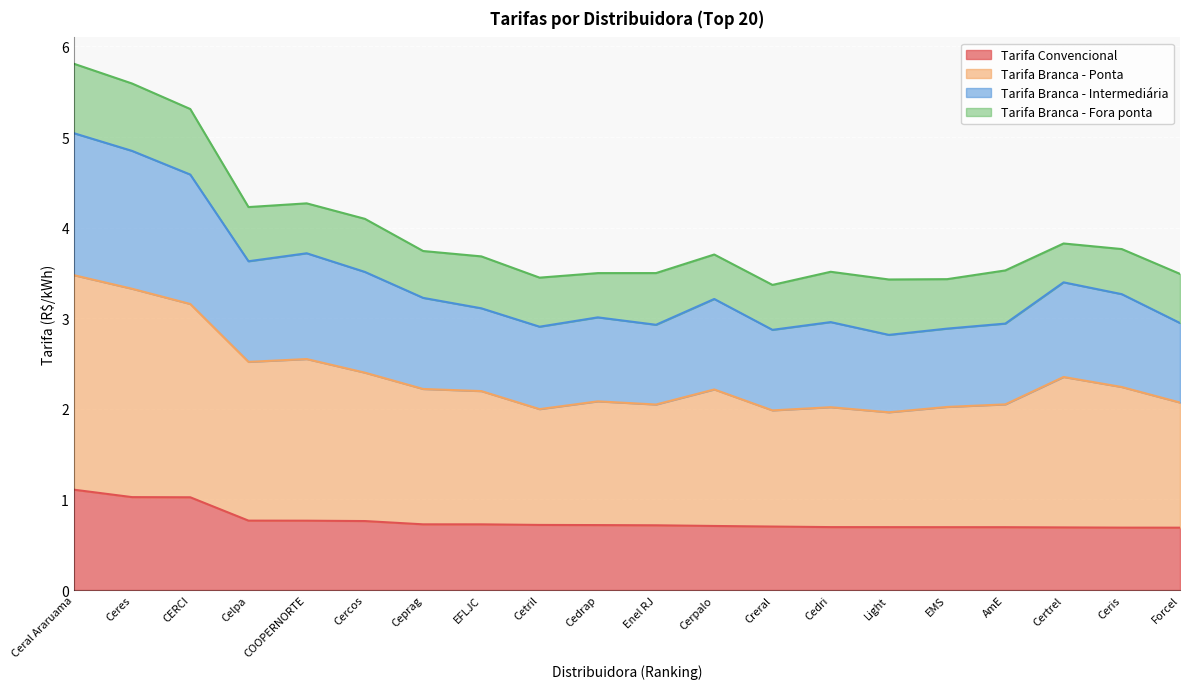

True or false: Tarifa Convencional and Tarifa Branca - Ponta intersect in this chart.

False